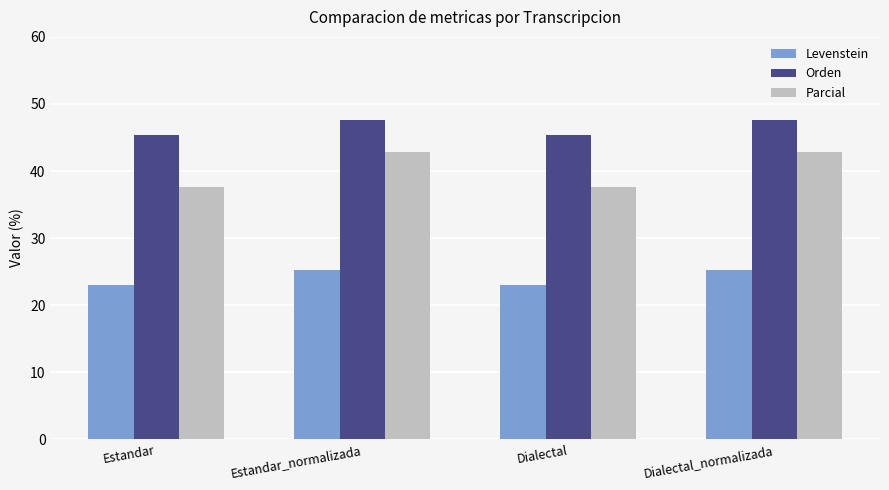

Reading right to left, transcribe all the data shown in this chart.

Levenstein: 25.2	23.1	25.2	23.1
Orden: 47.6	45.3	47.6	45.3
Parcial: 42.8	37.7	42.8	37.7